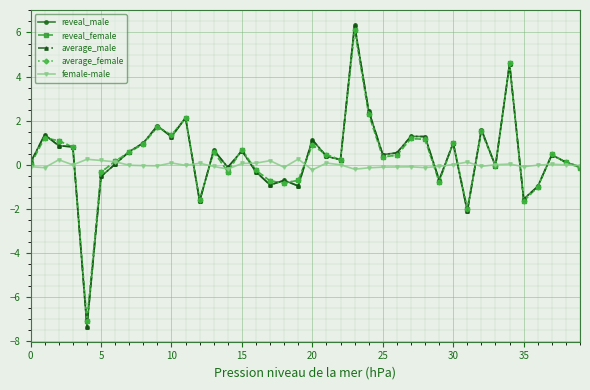

How many data points does each series have?

40